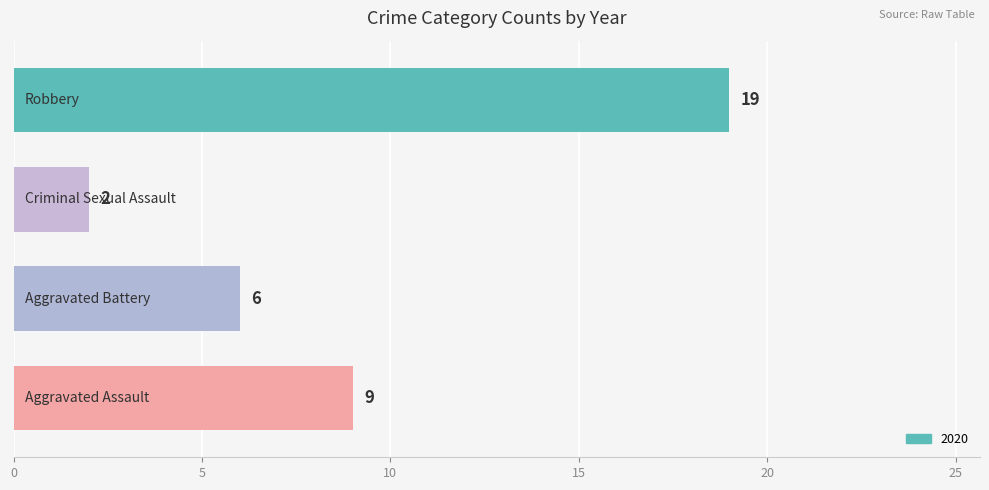

Reading top to bottom, list all the values displayed in this chart.

19	2	6	9